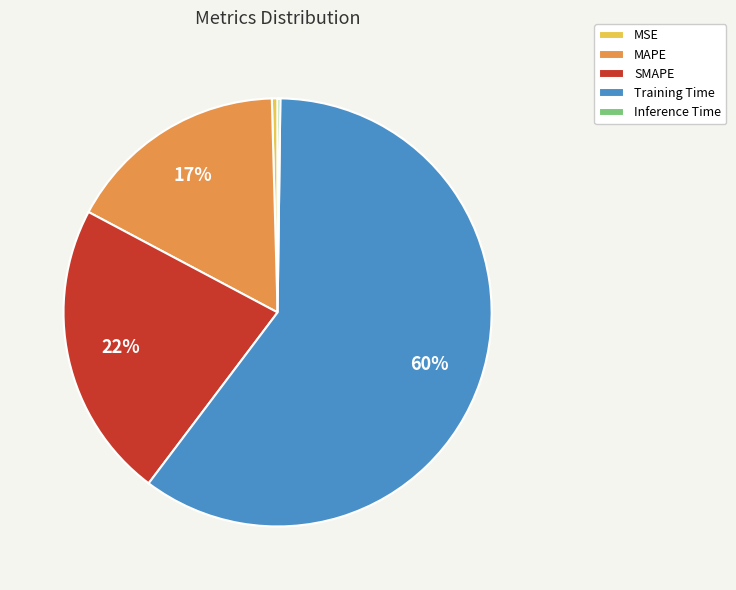

What percentage is the MAPE slice, to the nearest percent?

17%